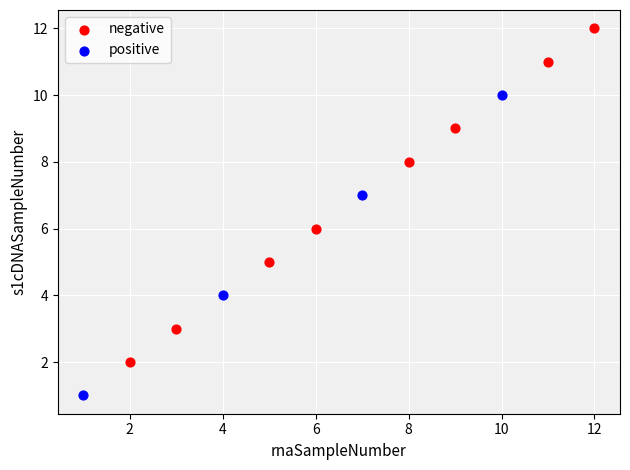

Which series contains the lowest Y value?

positive